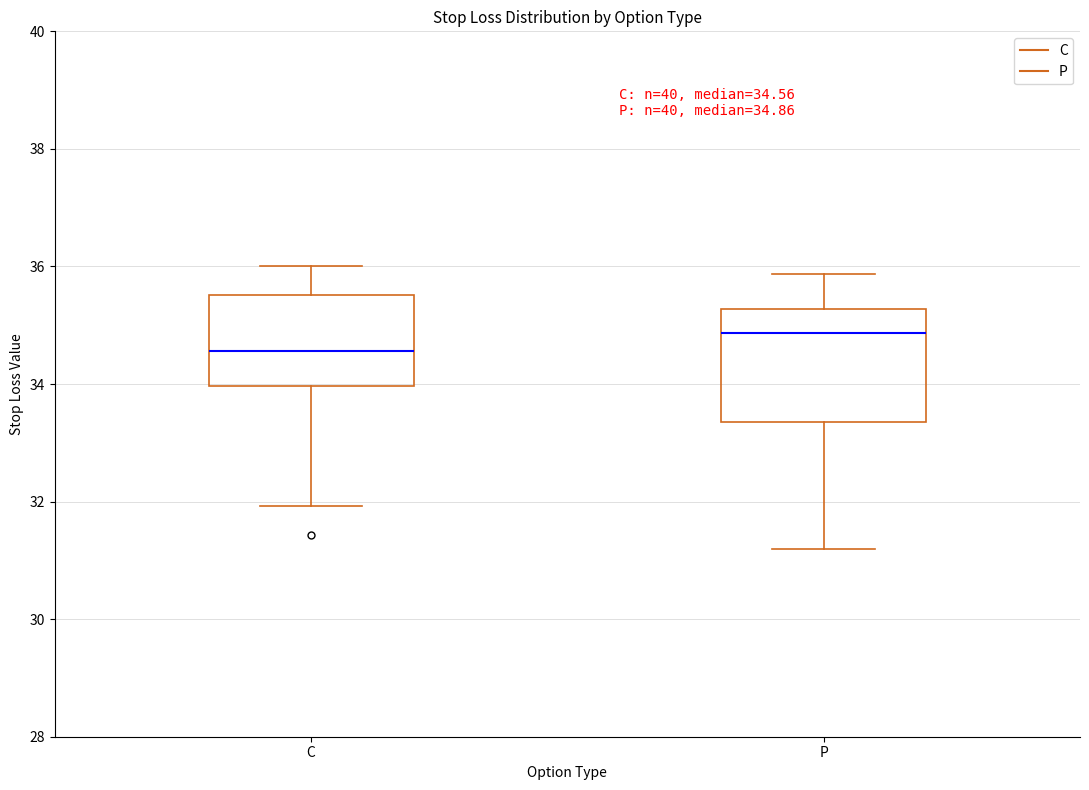

Which box has the lowest median line?

C